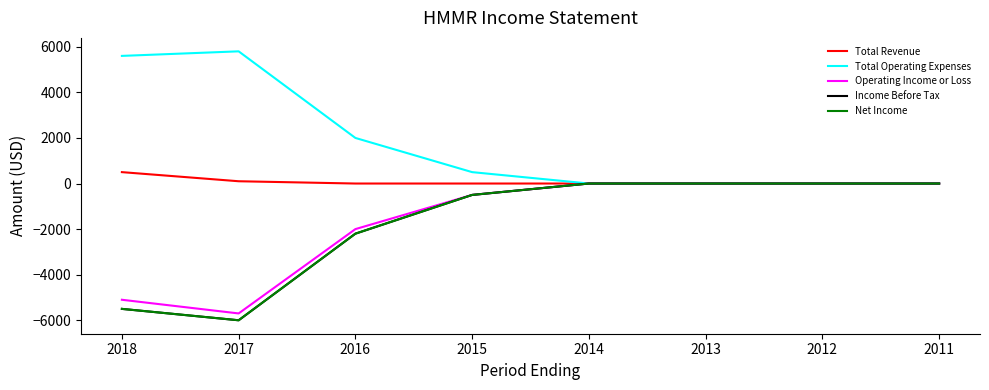

Does the chart display data point markers on the line(s)?

No